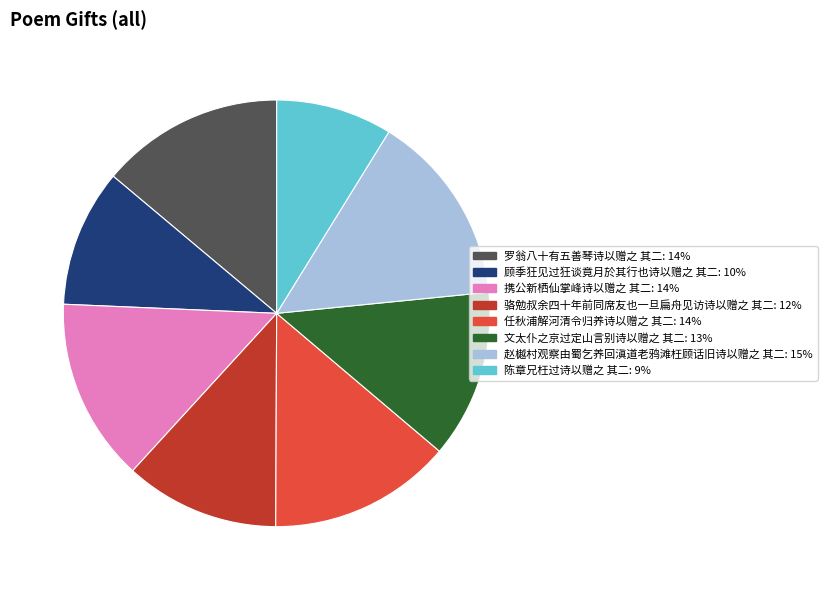

Is 文太仆之京过定山言别诗以赠之 其二 the majority of the pie?

No